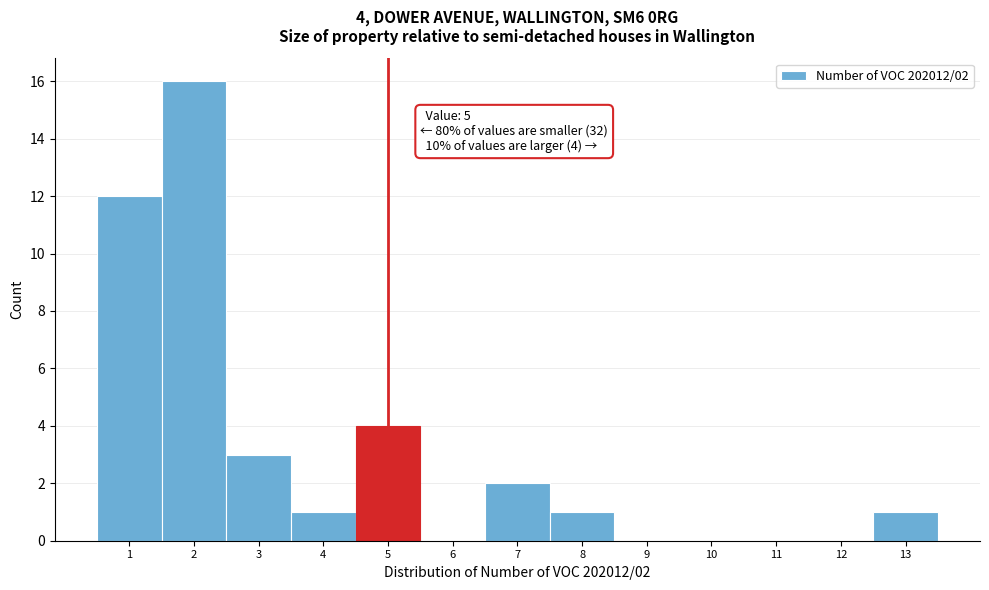

Over which range of the x-axis is the bar tallest?

1.5 to 2.5